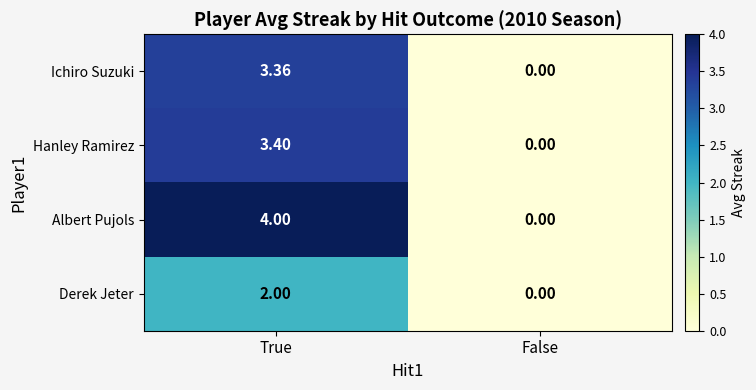

Which series has the largest total across all categories?

Albert Pujols